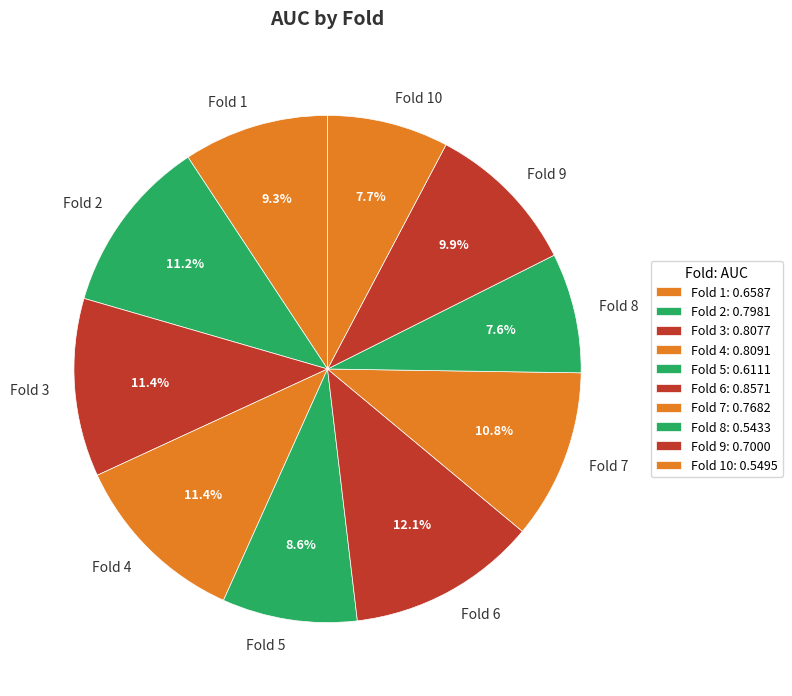

Which category has the biggest portion of the pie?

Fold 6